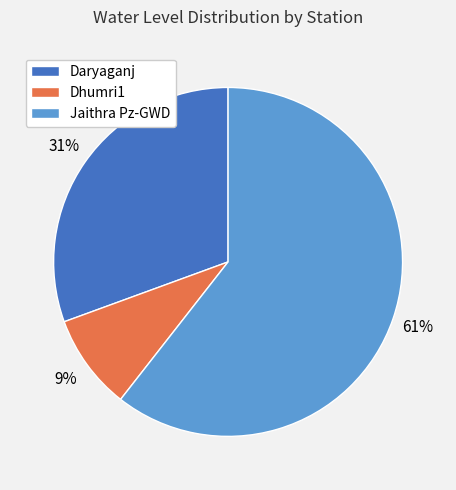

Rank the categories by value from highest to lowest.

Jaithra Pz-GWD, Daryaganj, Dhumri1